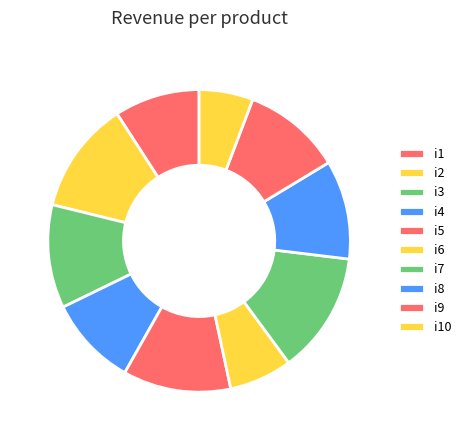

Which category has the biggest portion of the pie?

i7